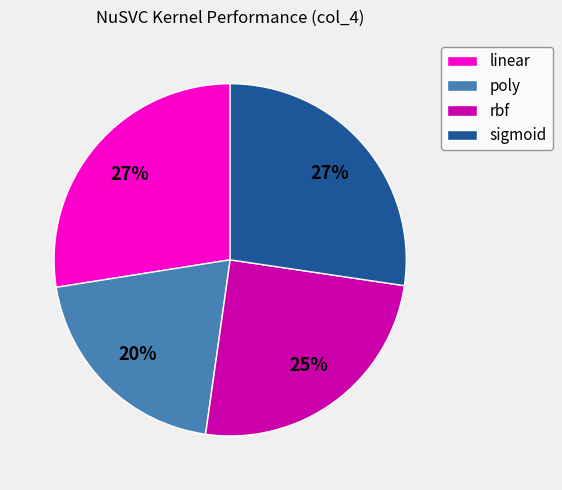

Count the number of slices in the pie.

4